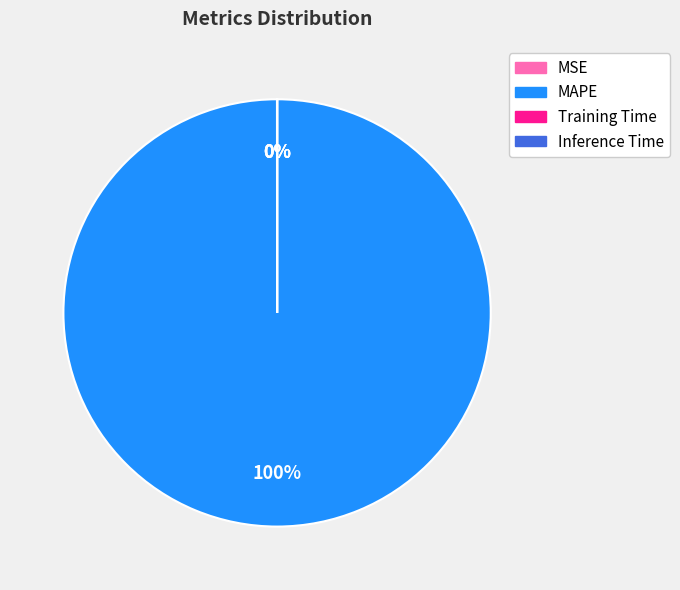

Which category has the biggest portion of the pie?

MAPE